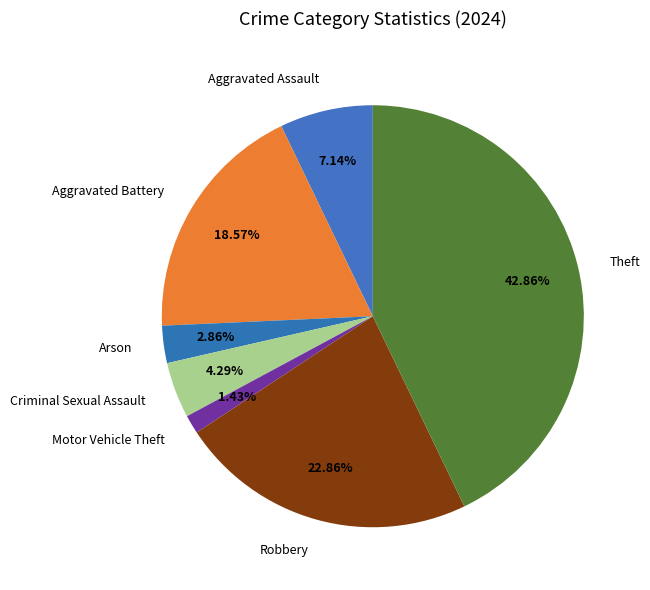

Which category has the biggest portion of the pie?

Theft